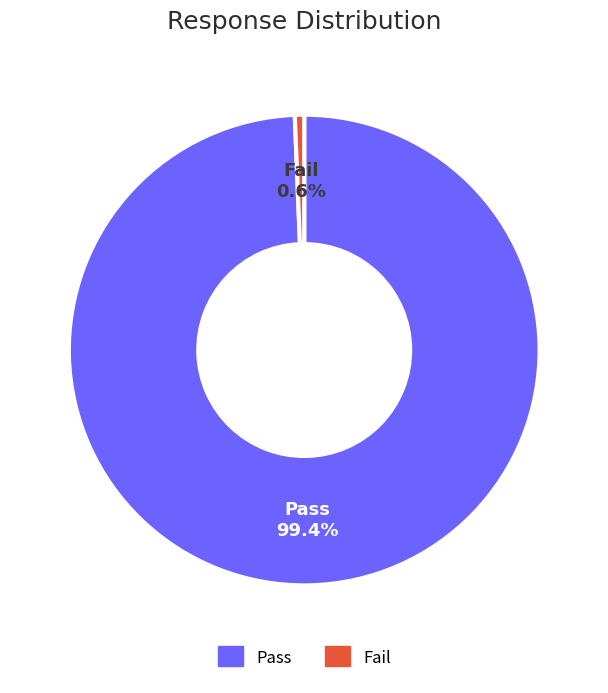

True or false: Fail accounts for 1% of the total.

True